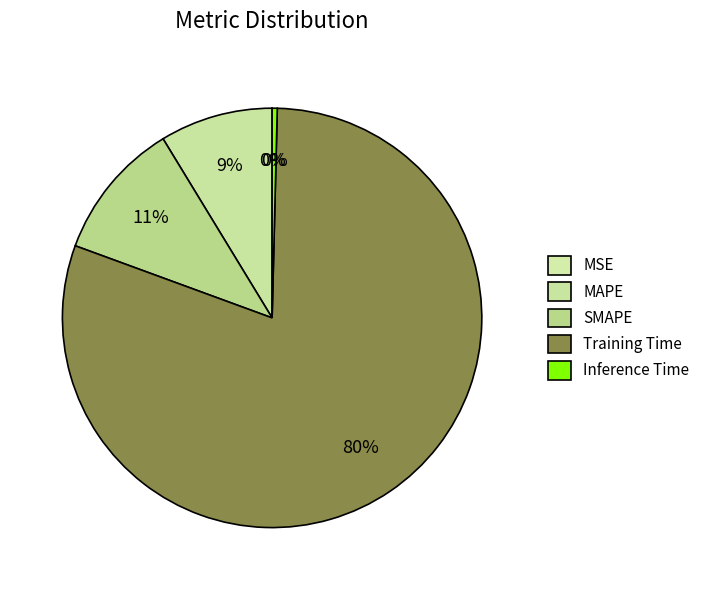

How many segments does this pie chart have?

5